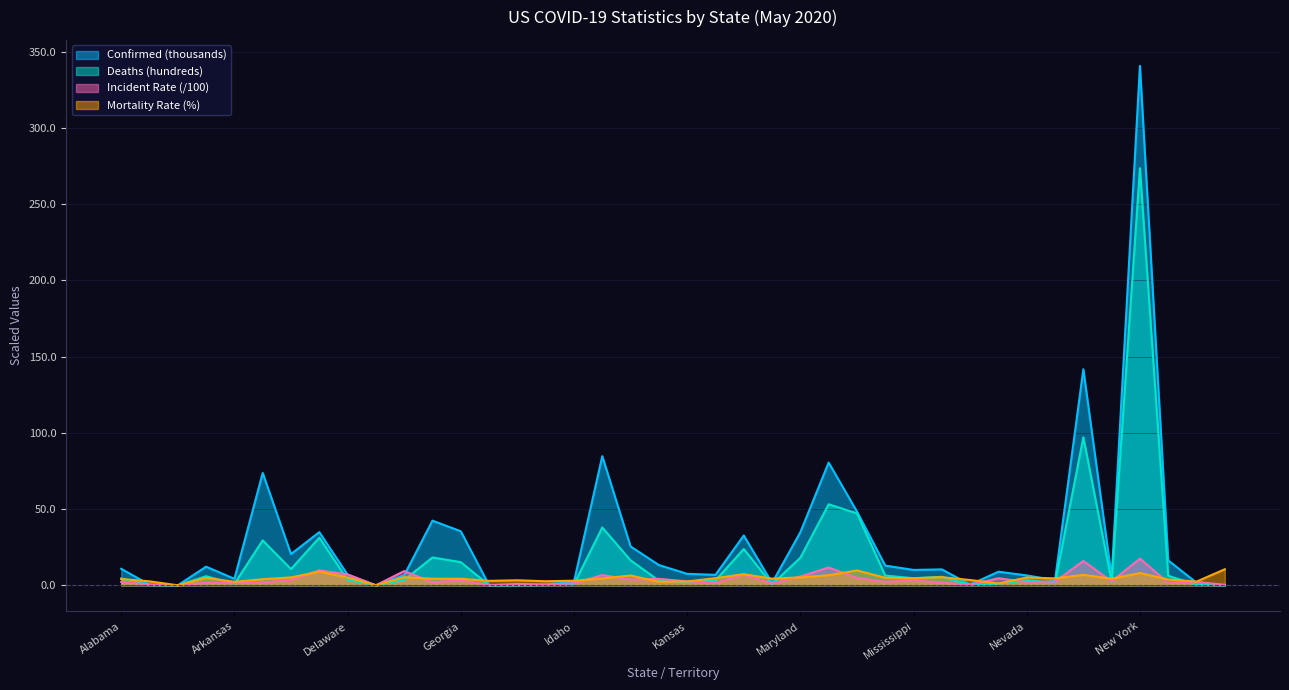

The Confirmed series shows 340.7 at New York. True or false?

True